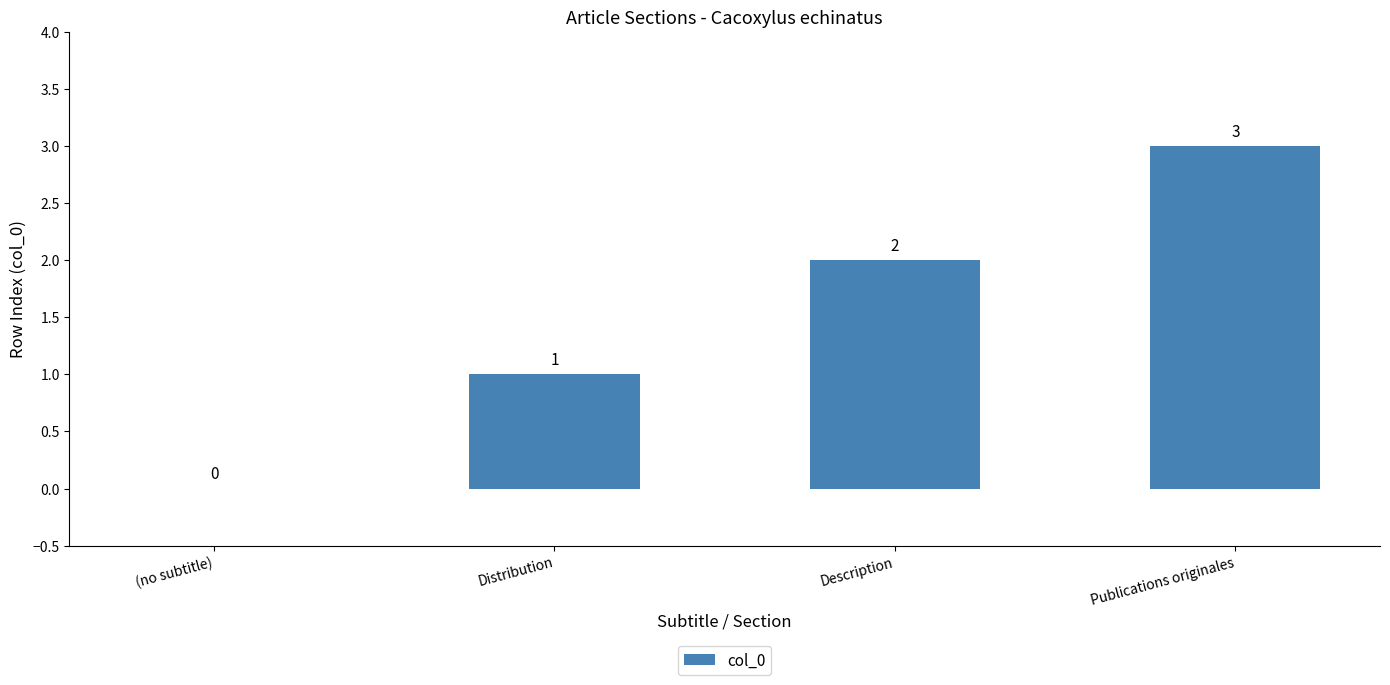

Count the number of data series in this chart.

1